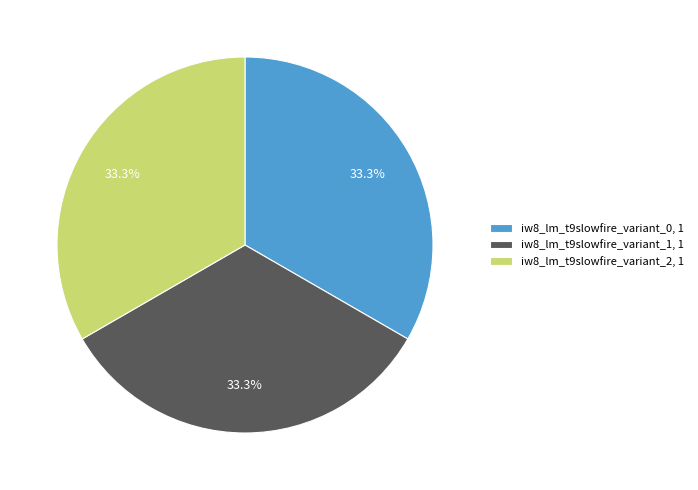

Approximately how many times larger is the value at iw8_lm_t9slowfire_variant_1, 1 compared to iw8_lm_t9slowfire_variant_0, 1?

1.0